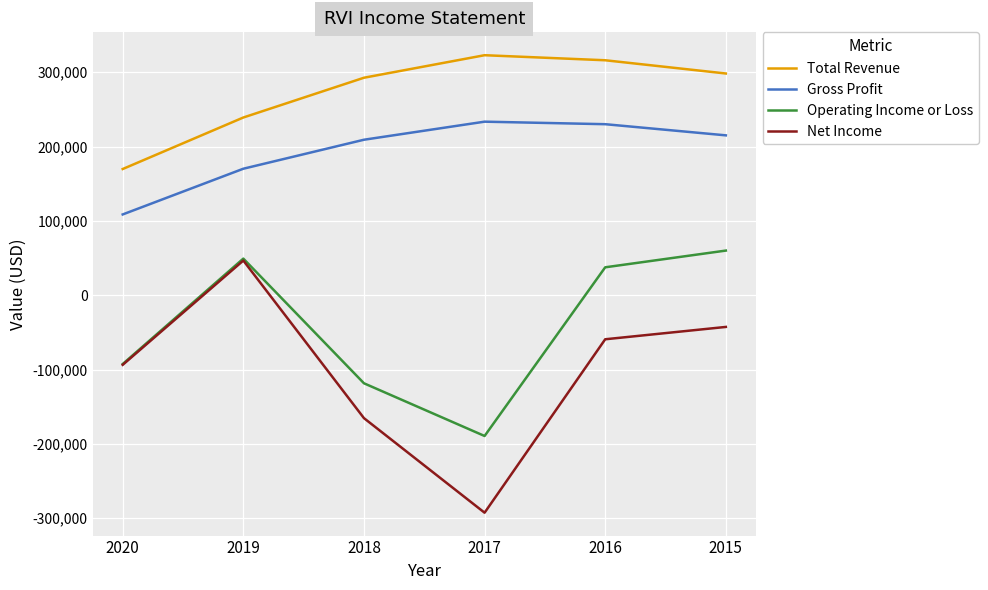

What is the lowest value of the Gross Profit series?

108700